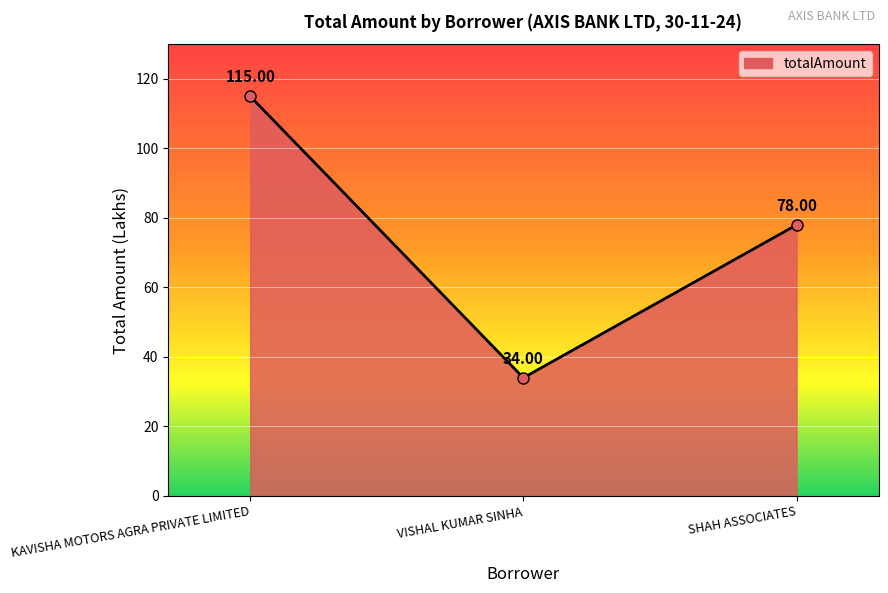

How many lines are shown in the chart?

1